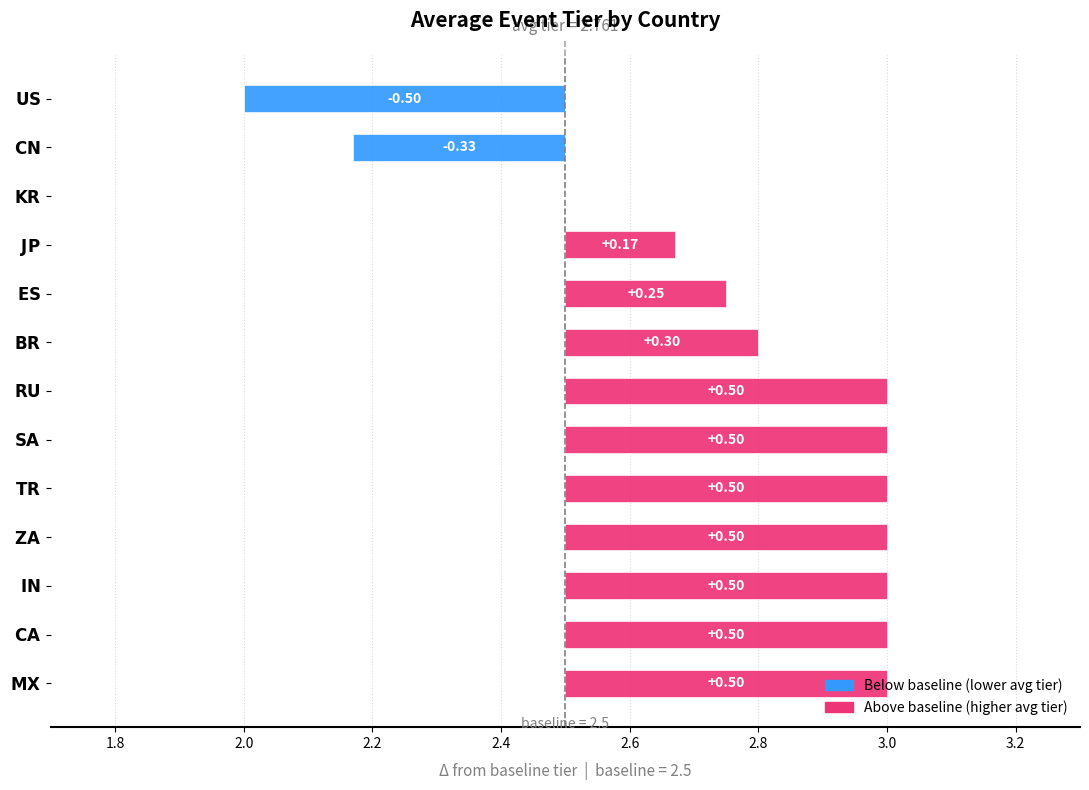

What value does the data have at SA?

3.0